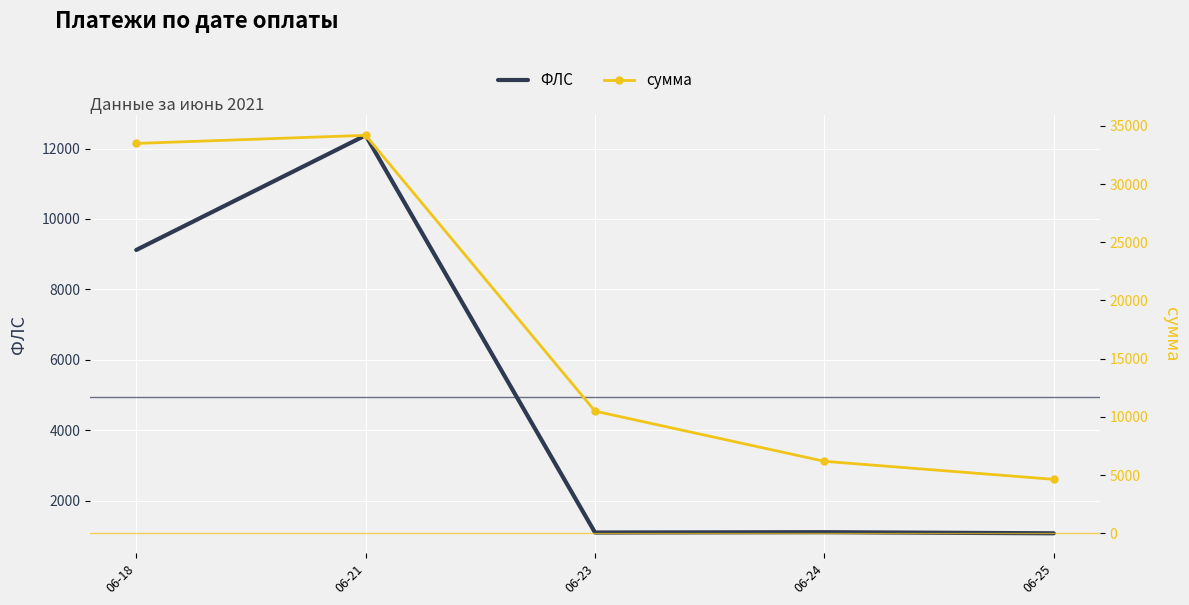

Which series has the largest total across all categories?

сумма